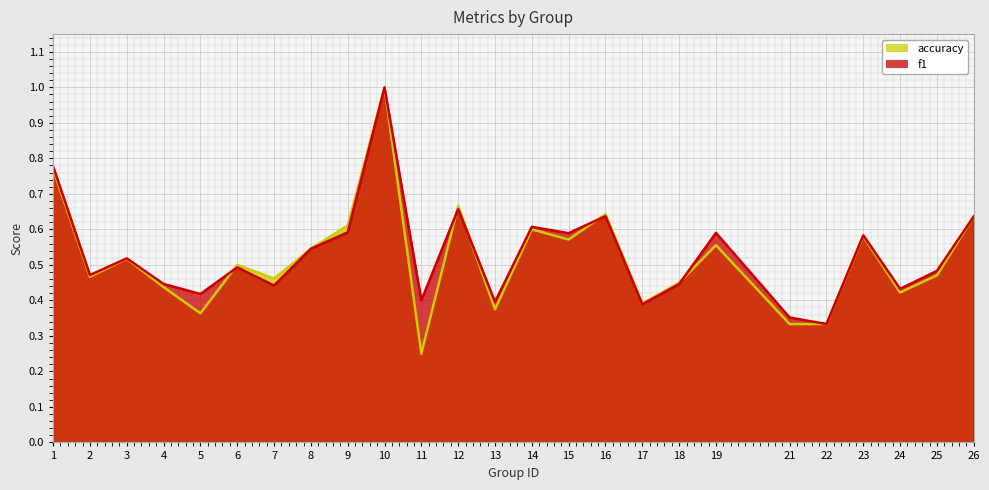

At which category does f1 reach its first local valley?

2